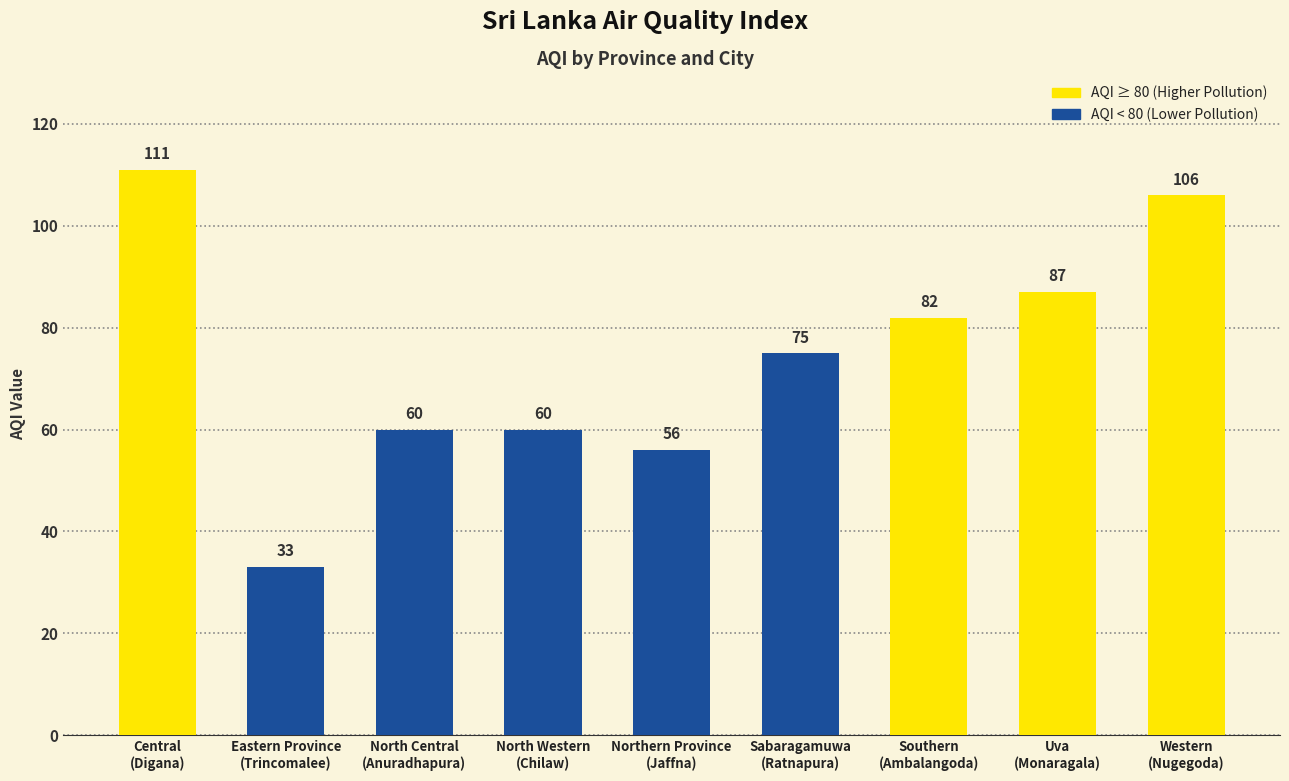

At which label does the data first exceed 75?

Central
(Digana)